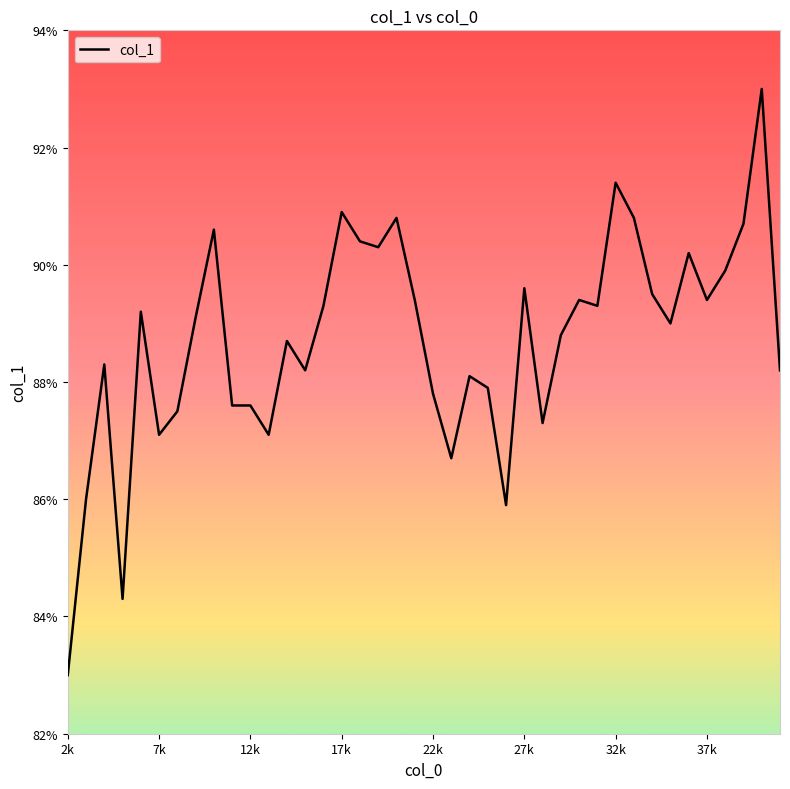

Rank the categories by value from highest to lowest.

40000, 32000, 17000, 20000, 33000, 39000, 10000, 18000, 19000, 36000, 38000, 27000, 34000, 21000, 30000, 37000, 16000, 31000, 6000, 9000, 35000, 29000, 14000, 4000, 15000, 41000, 24000, 25000, 22000, 11000, 12000, 8000, 28000, 7000, 13000, 23000, 3000, 26000, 5000, 2000